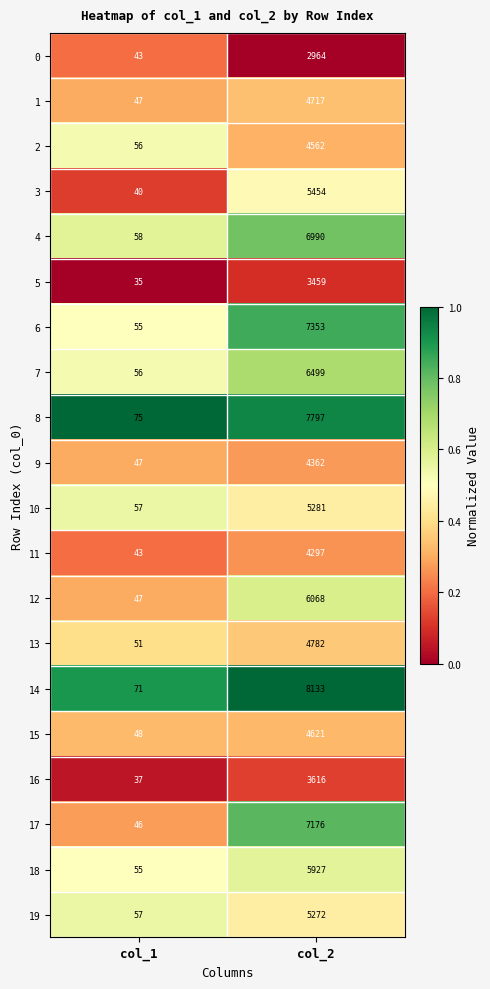

What is the total value across all series at col_1?

1024